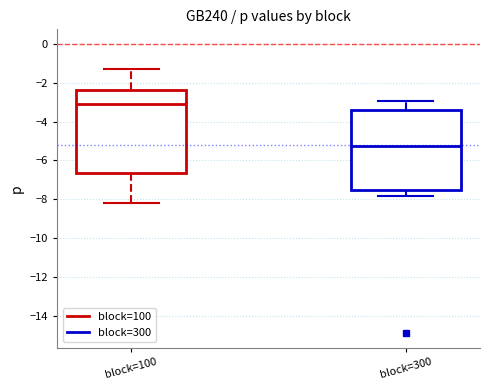

Where does the upper whisker of the box for block=300 end on the y-axis? The values are not printed on the chart, so give them approximately, as read against the axis.

-3.0